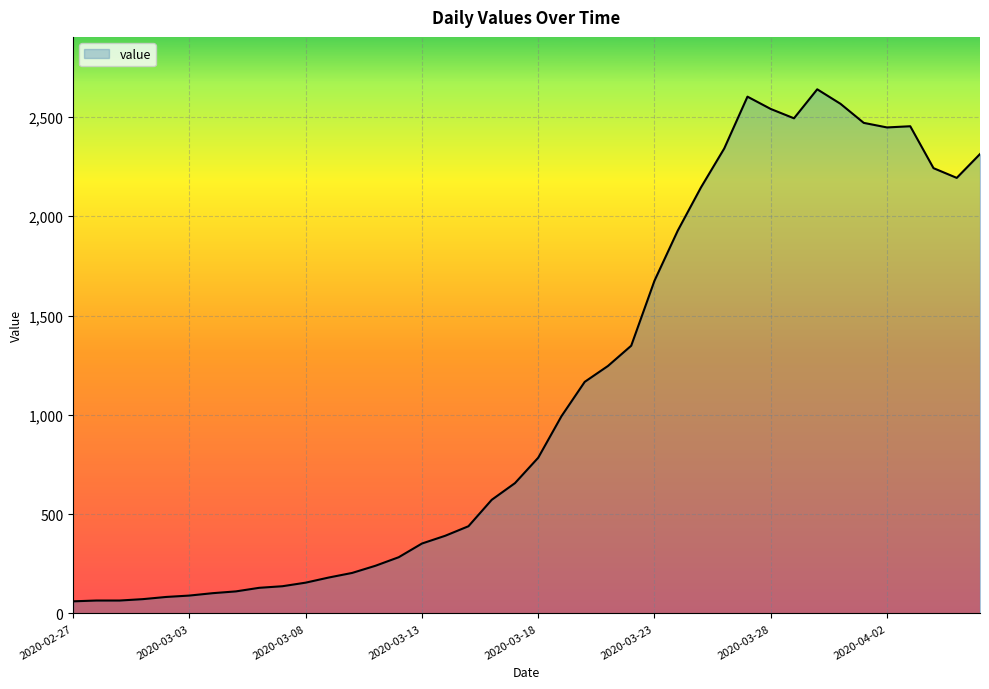

What is the greatest value displayed?

2639